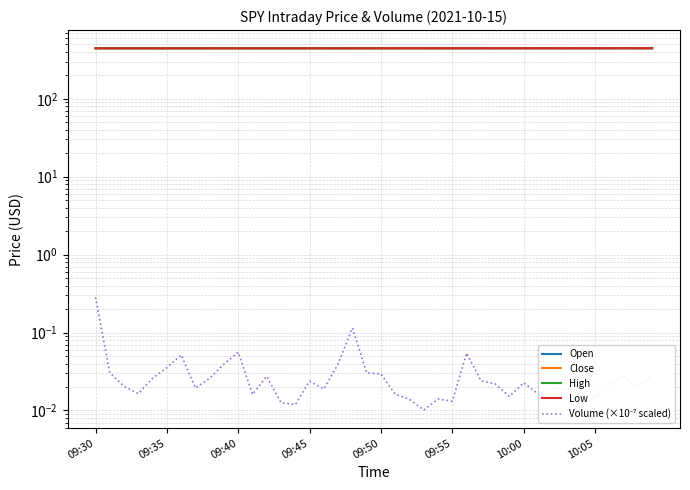

What is the difference between the second highest and minimum values in the Volume (×10⁻⁷ scaled) series?

0.1